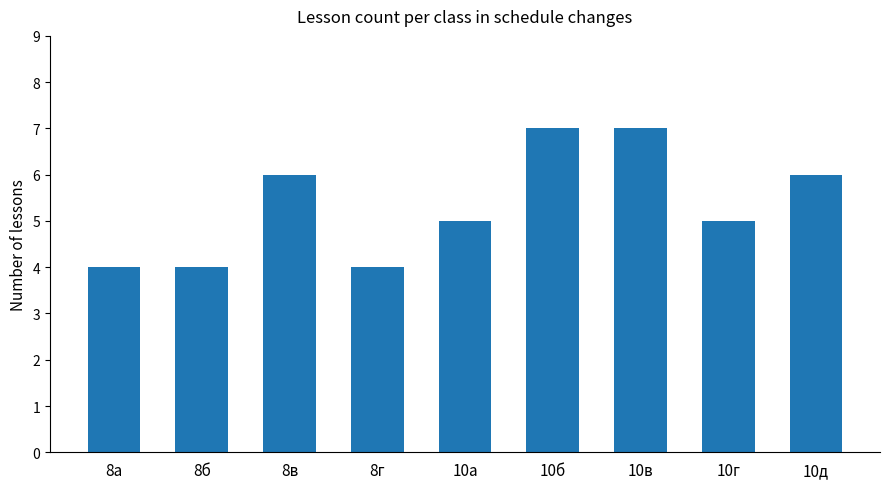

At which label does the data first exceed 5?

8в